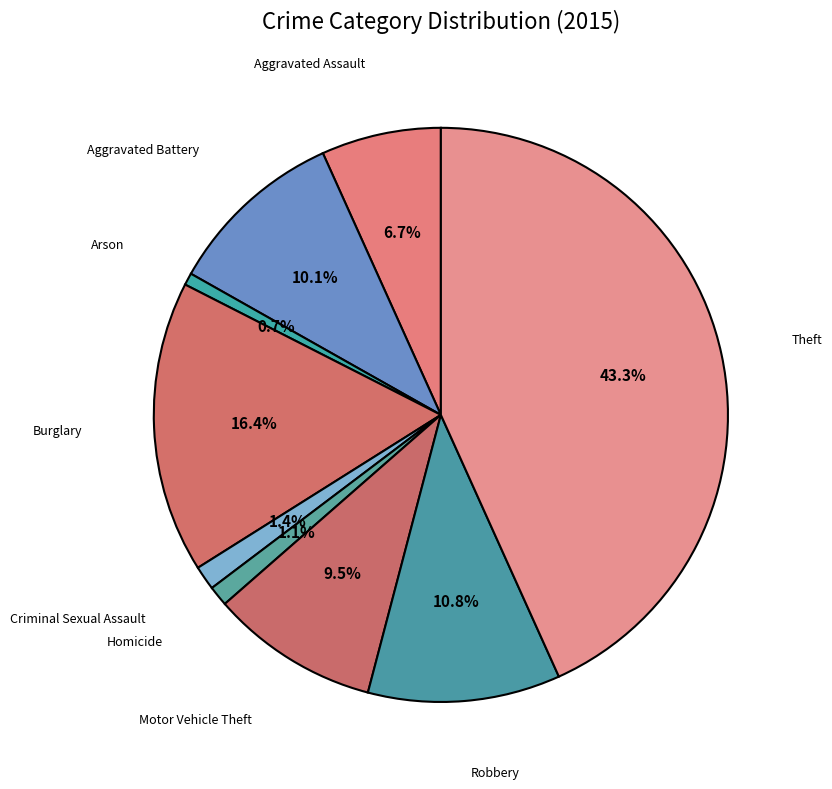

To the nearest percent, what is the difference between the Burglary and Robbery slice percentages?

6%